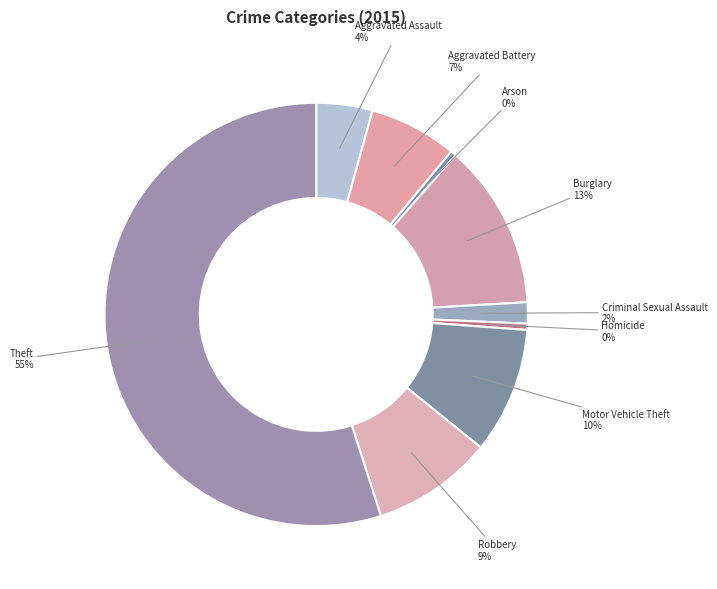

Does any single category account for the majority?

Yes